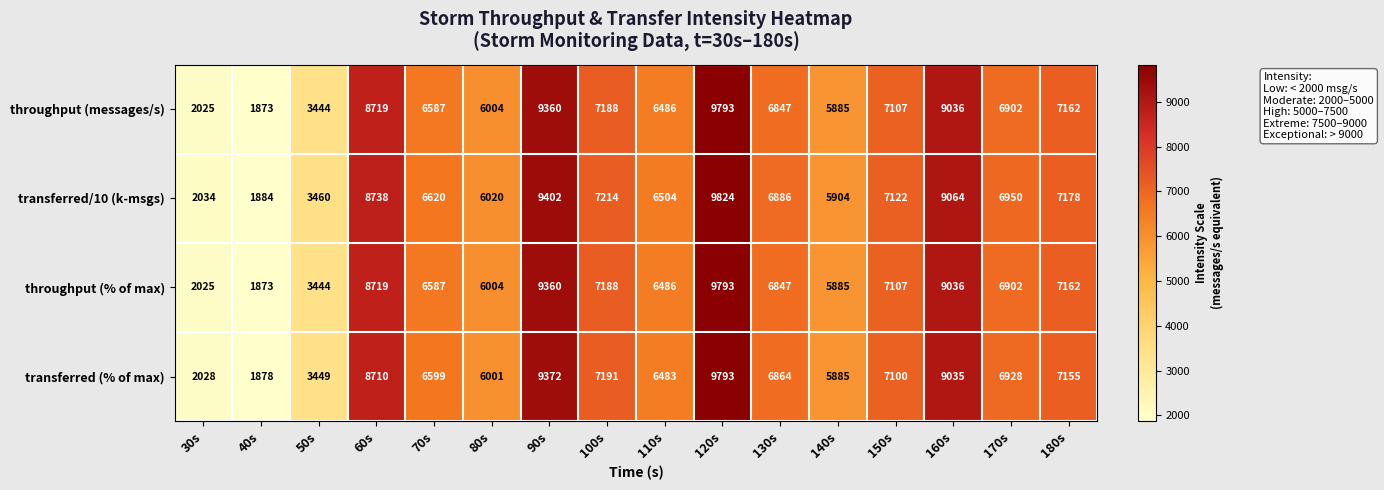

At how many categories does at least one series exceed 8114?

4